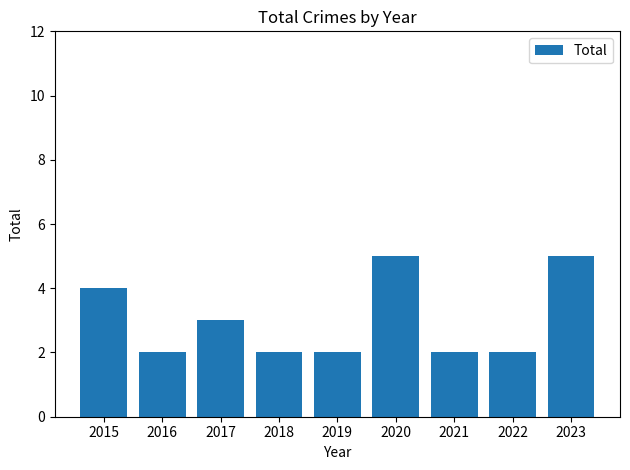

What is the sum of all values?

27